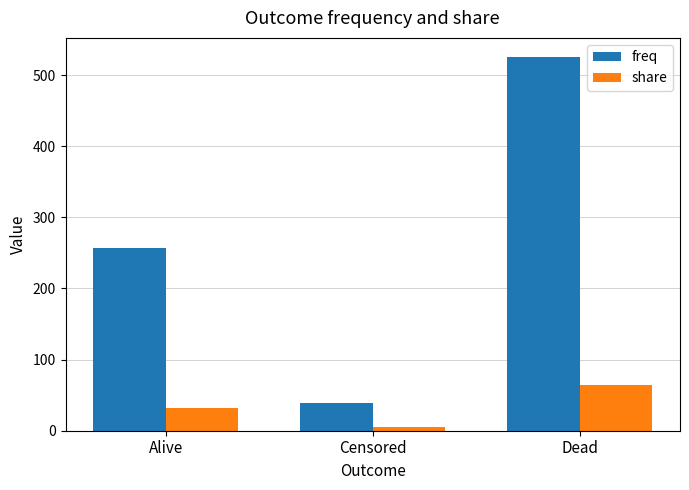

The share series shows 64.0 at Dead. True or false?

True